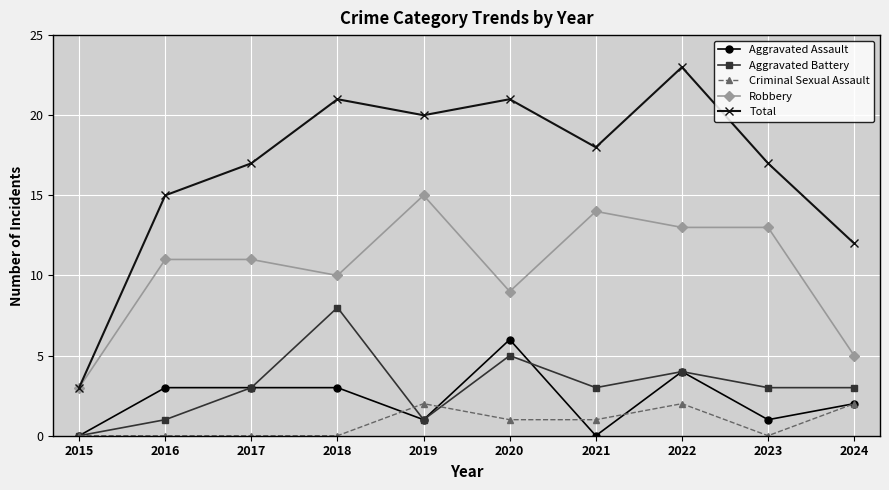

Read the Aggravated Assault value at 2017.

3